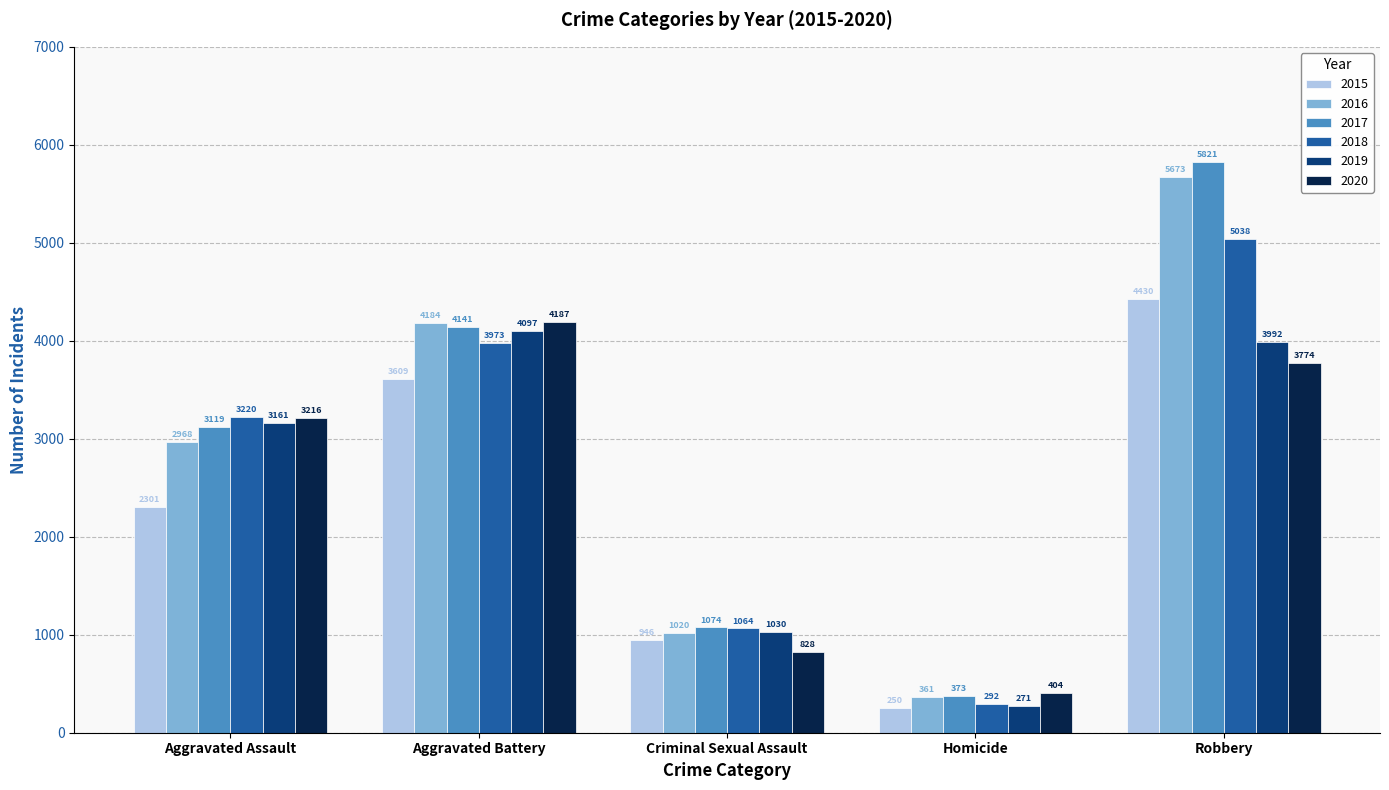

What position from the right is Aggravated Battery?

4